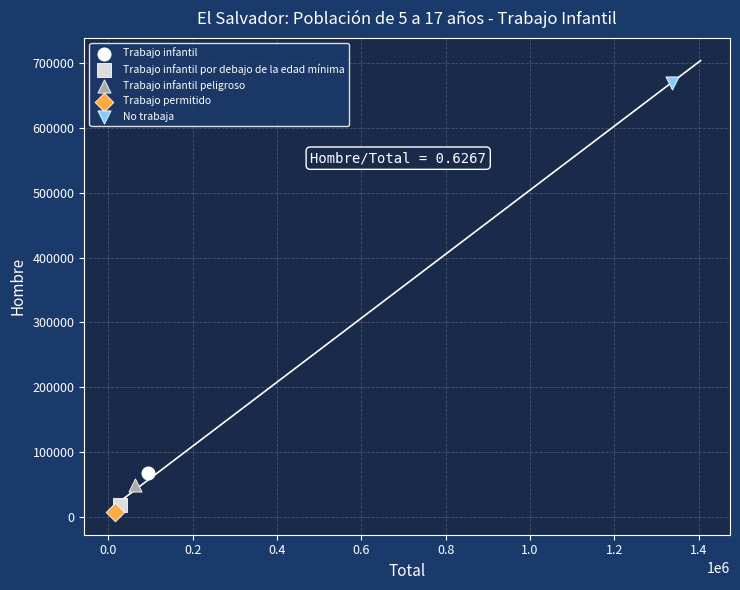

What are all the series names shown in the legend?

Trabajo infantil, Trabajo infantil por debajo de la edad mínima, Trabajo infantil peligroso, Trabajo permitido, No trabaja